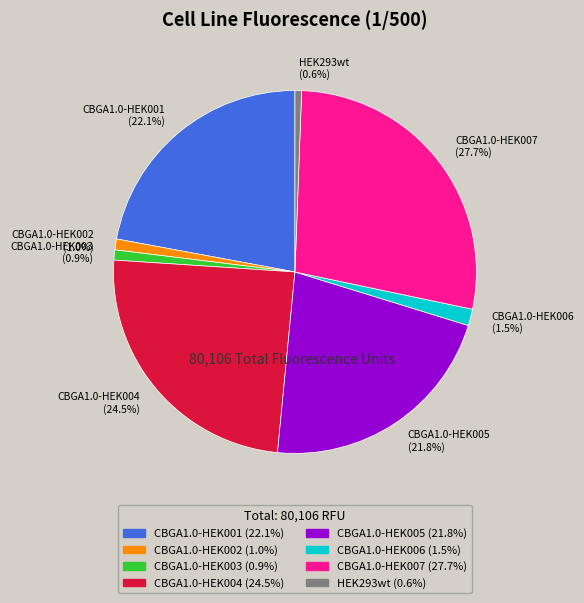

Which has a higher value, CBGA1.0-HEK007 or CBGA1.0-HEK005?

CBGA1.0-HEK007